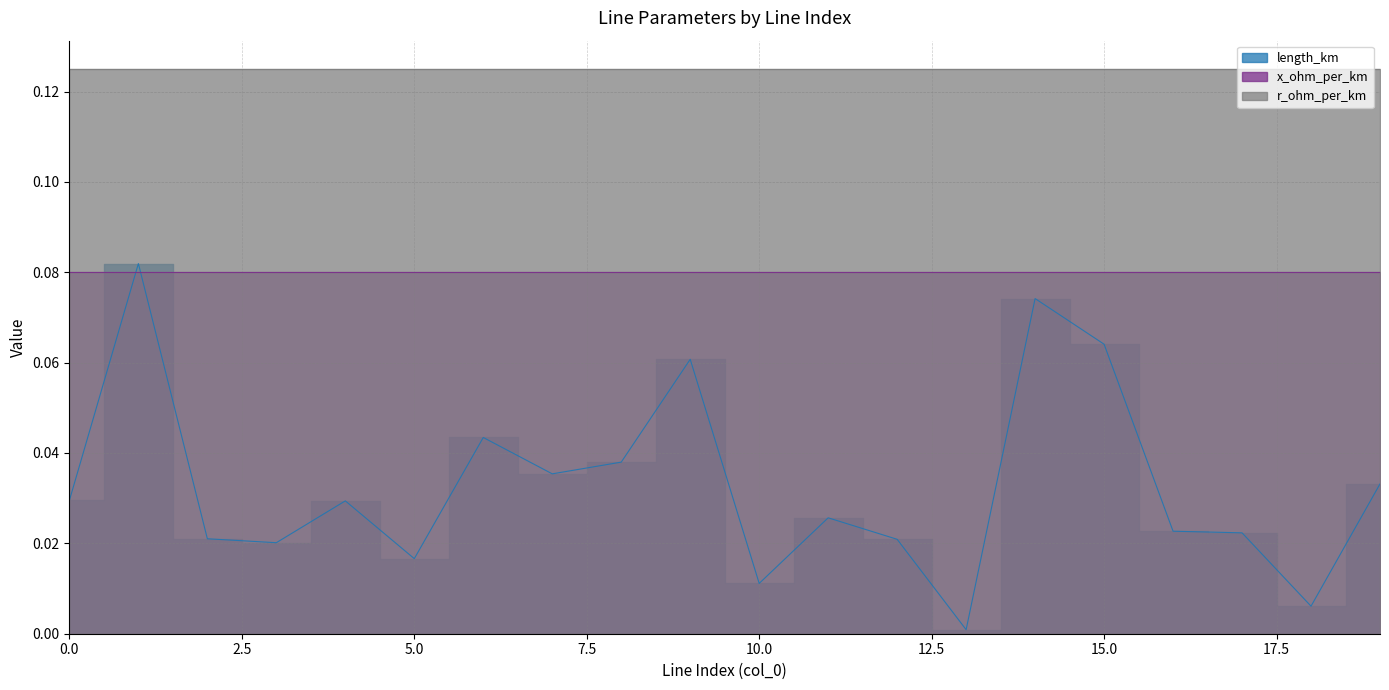

The value of length_km at 11 is 0.0. True or false?

True